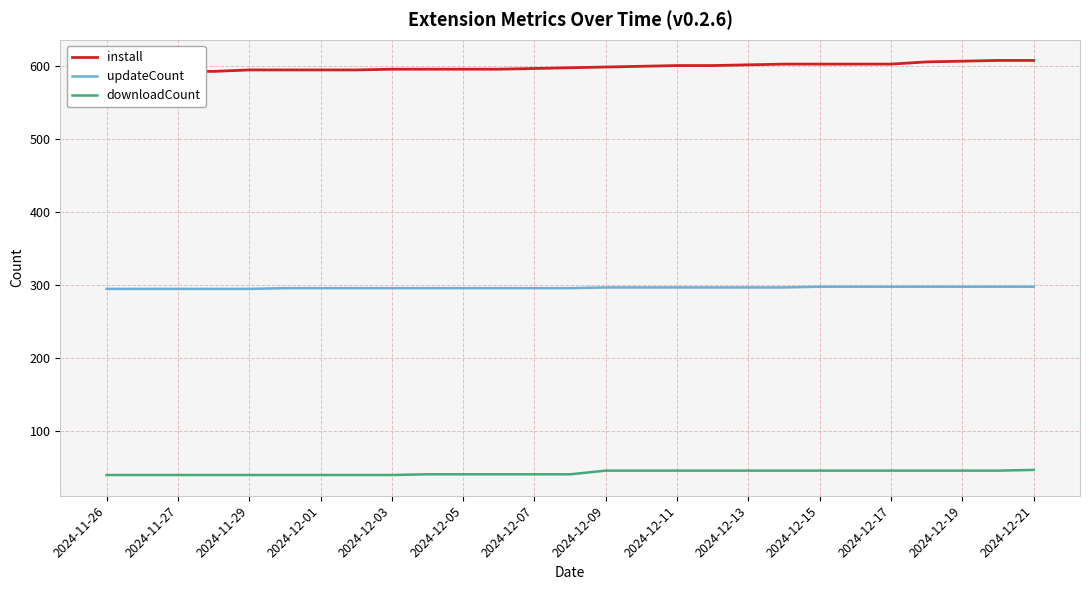

True or false: downloadCount and updateCount intersect in this chart.

False